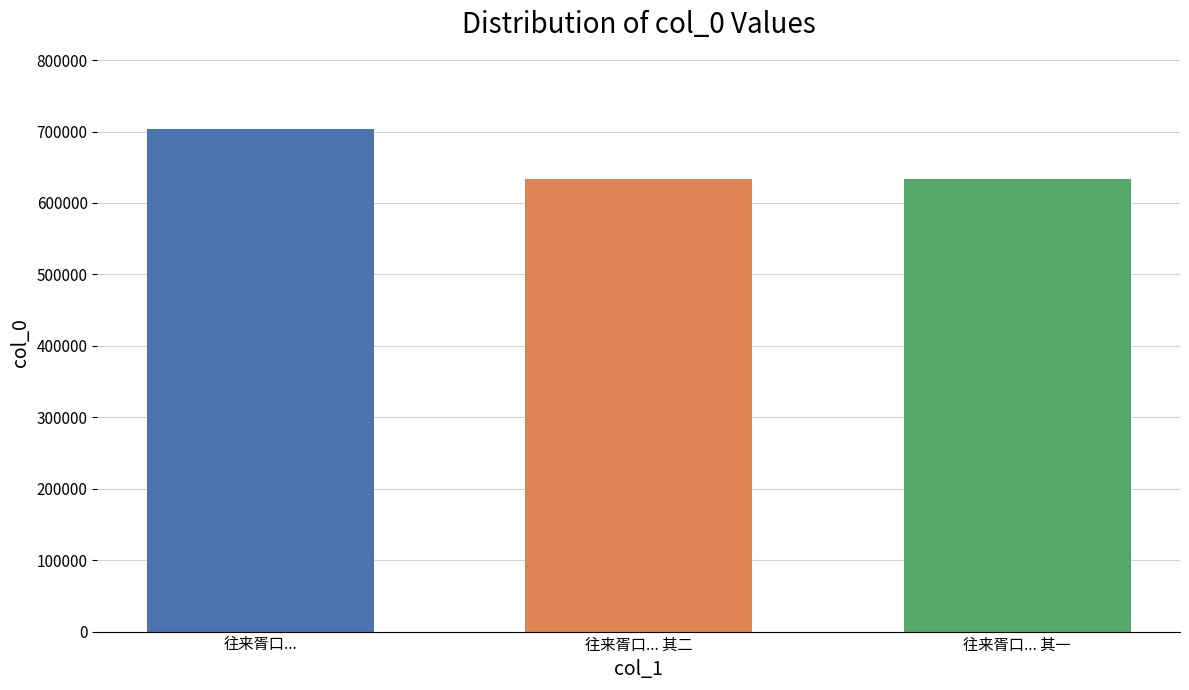

What is the difference between the highest and lowest values at 往来胥口... 其二?

69574